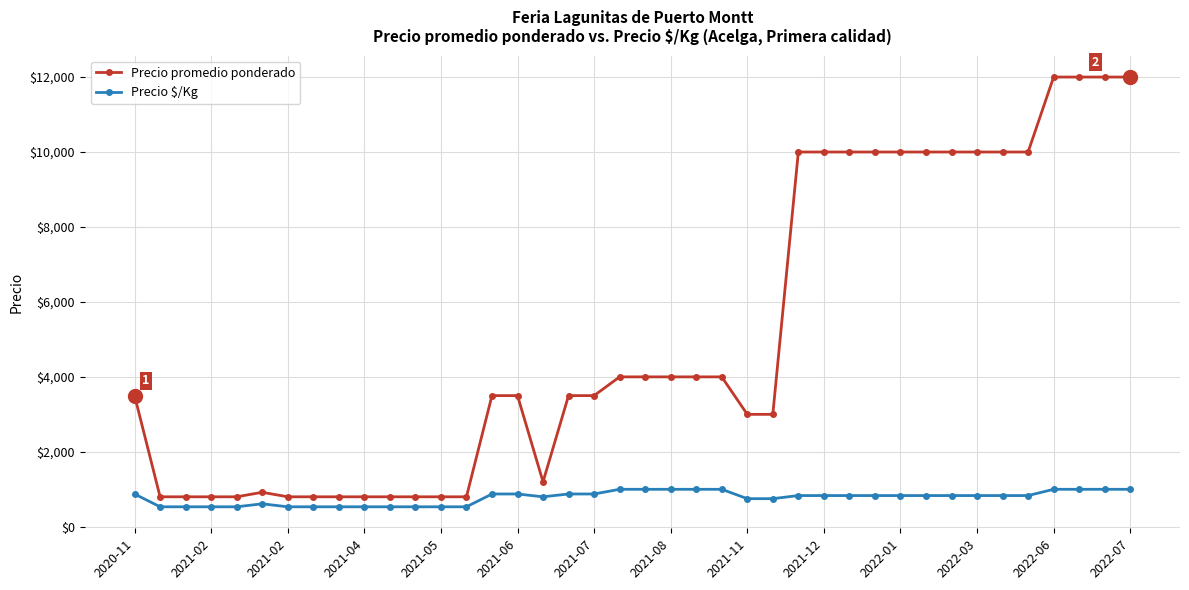

What is the average value of the Precio $/Kg series?

775